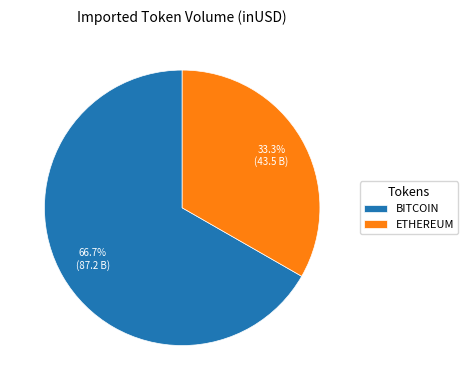

What percentage is NOT represented by ETHEREUM?

66.7%